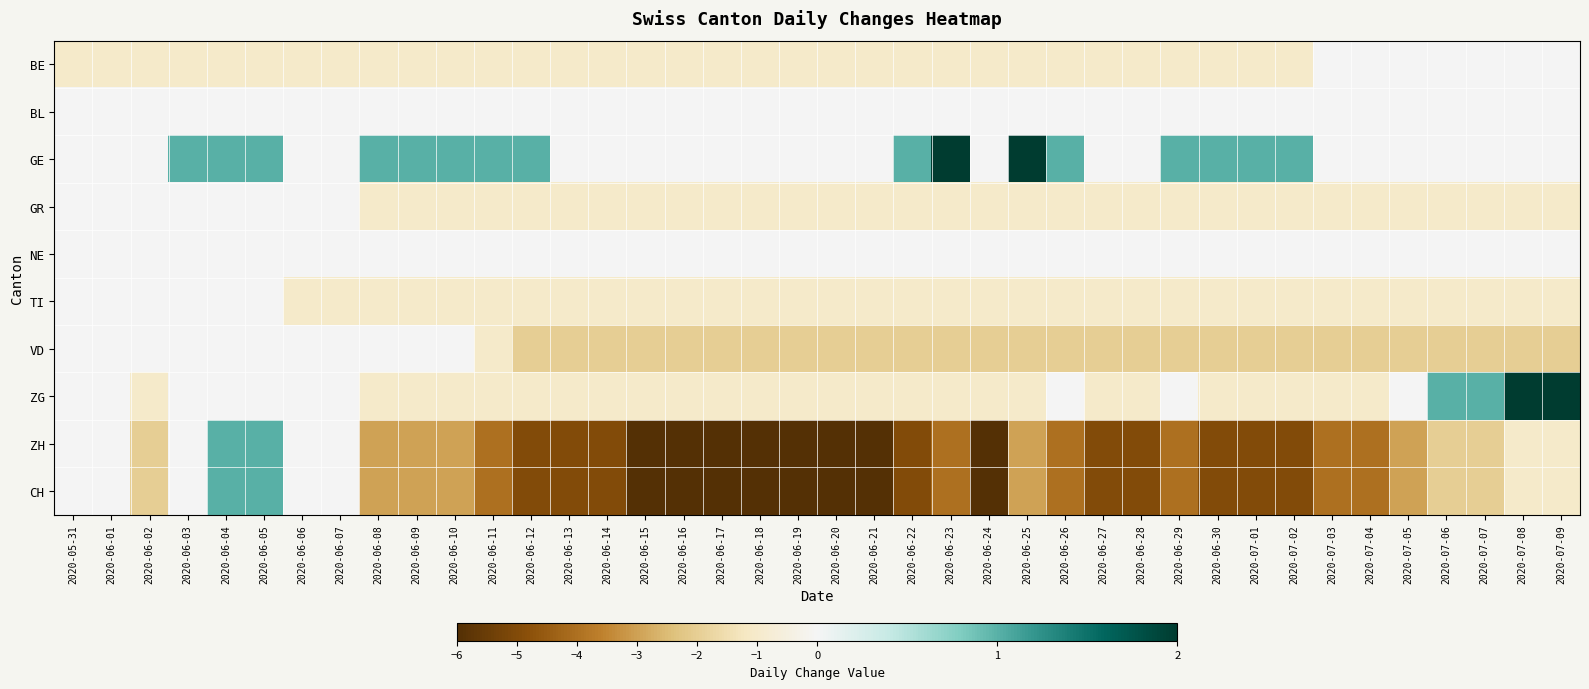

What is the spread (max minus min) of values at 2020-06-28?

5